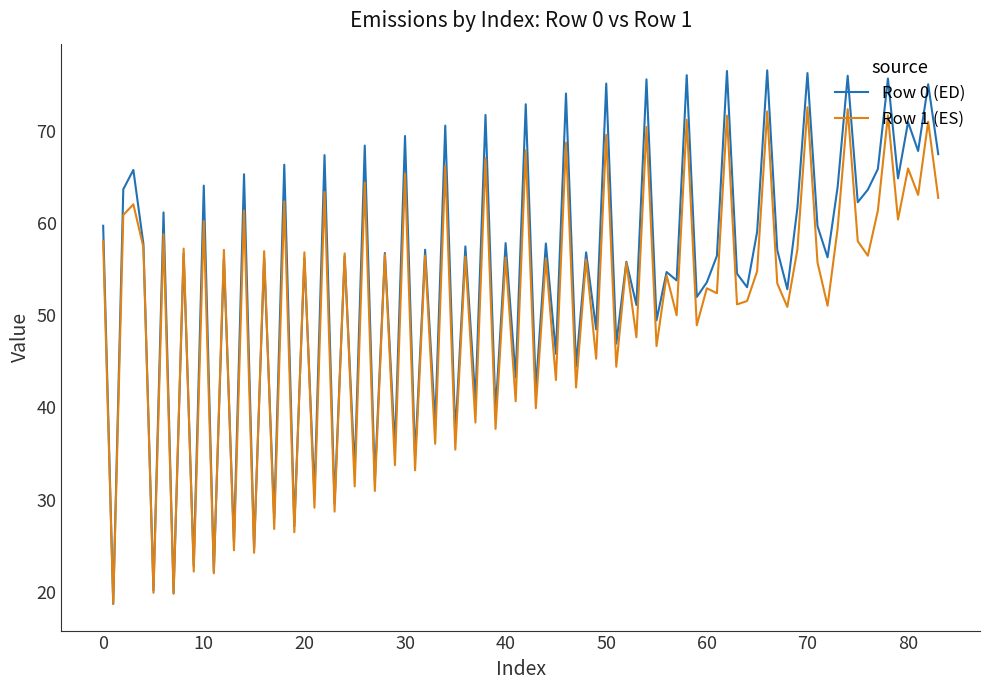

Which series has the largest total across all categories?

Row 0 (ED)